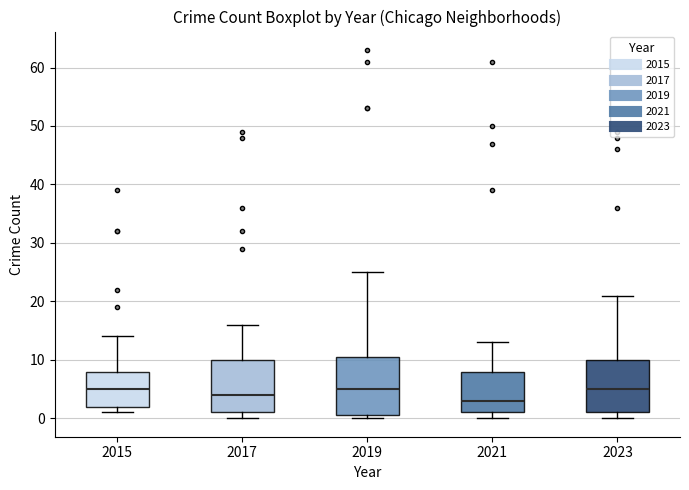

Comparing the boxes themselves (not the whiskers), which one is the tallest?

2019